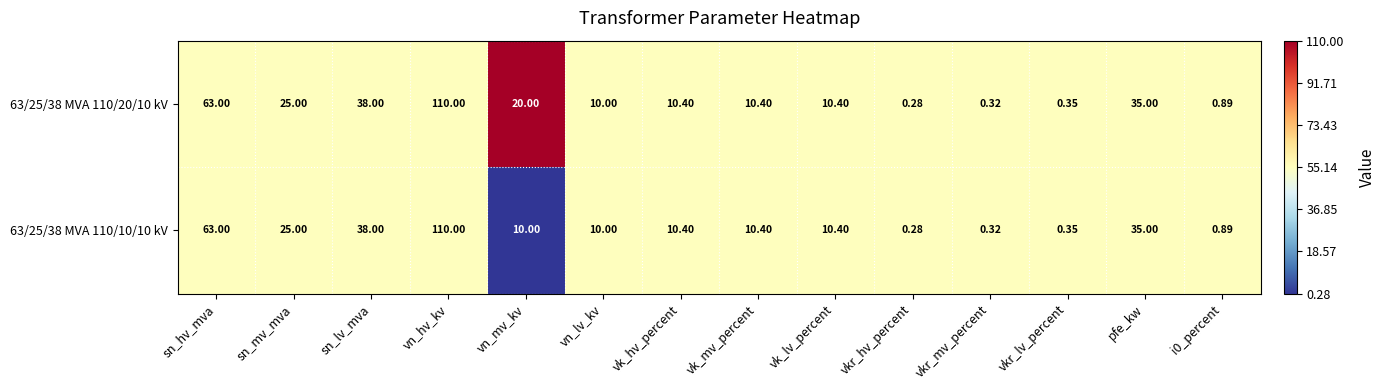

What is the greatest value displayed?

110.0